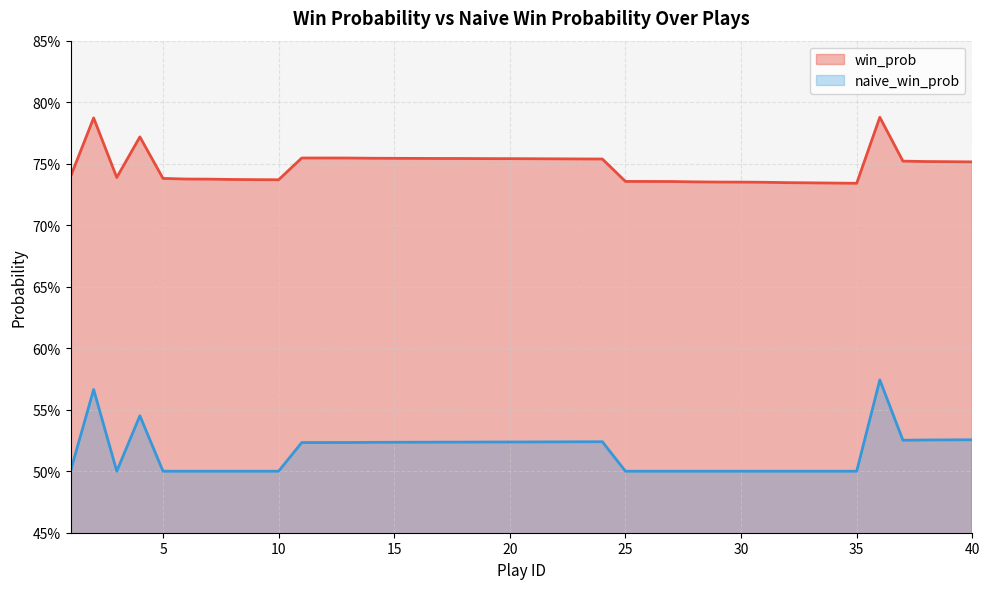

The value at 14 is 0.8. True or false?

True